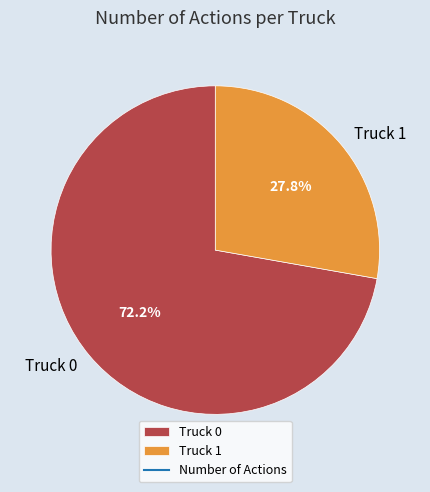

What percentage is NOT represented by Truck 1?

72.2%